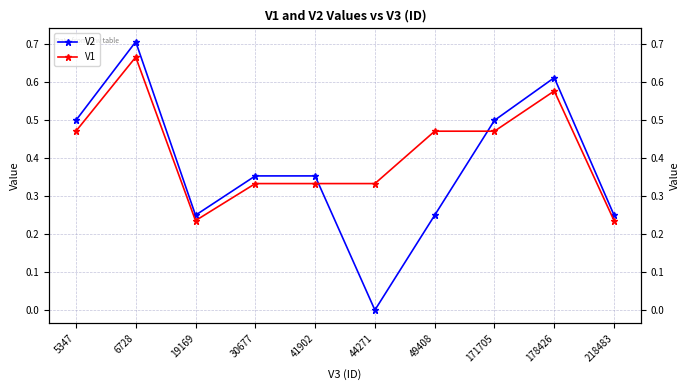

How many interior local peaks does the V1 series have?

2